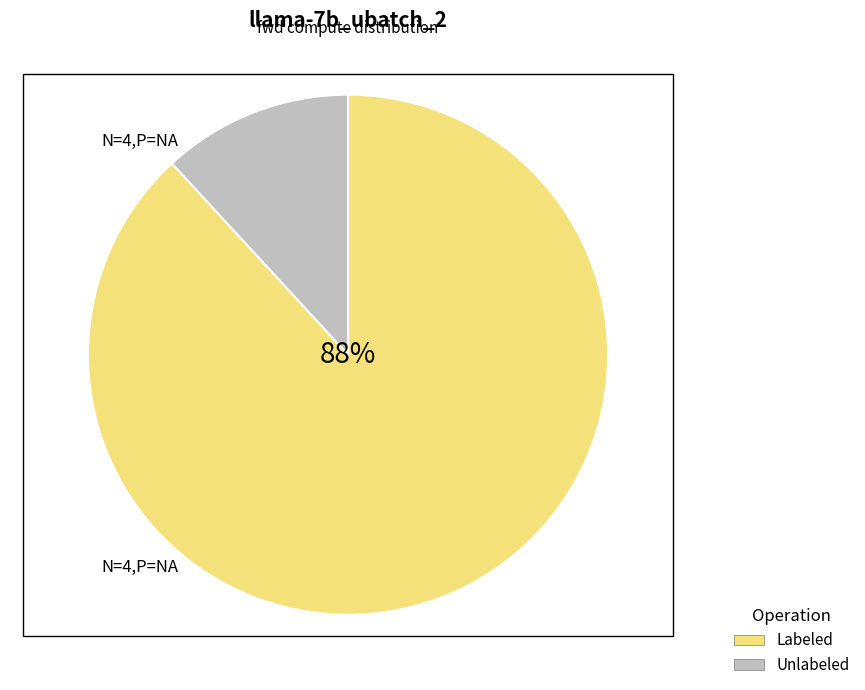

To the nearest percent, what is the combined percentage of Labeled and Unlabeled?

100%